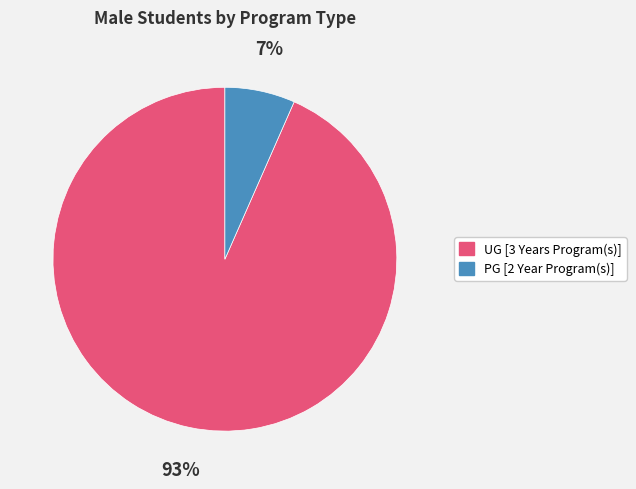

To the nearest percent, what percentage of the pie is UG [3 Years Program(s)]?

93%